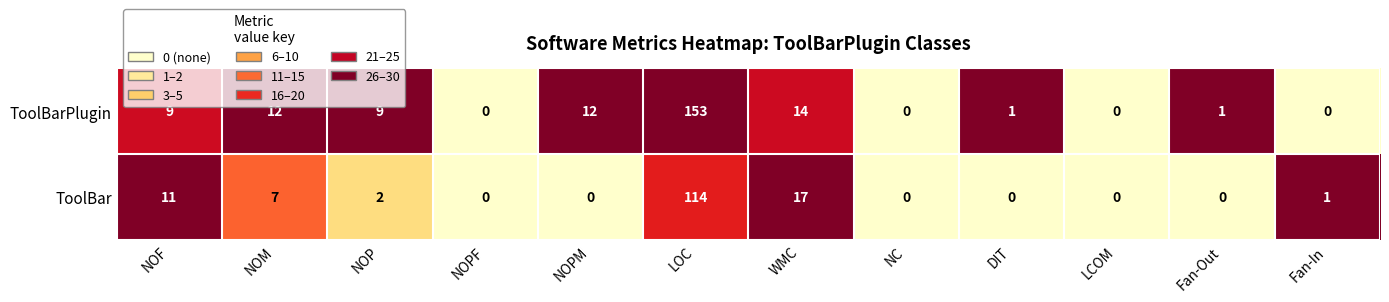

Which series has the widest spread of values?

ToolBarPlugin